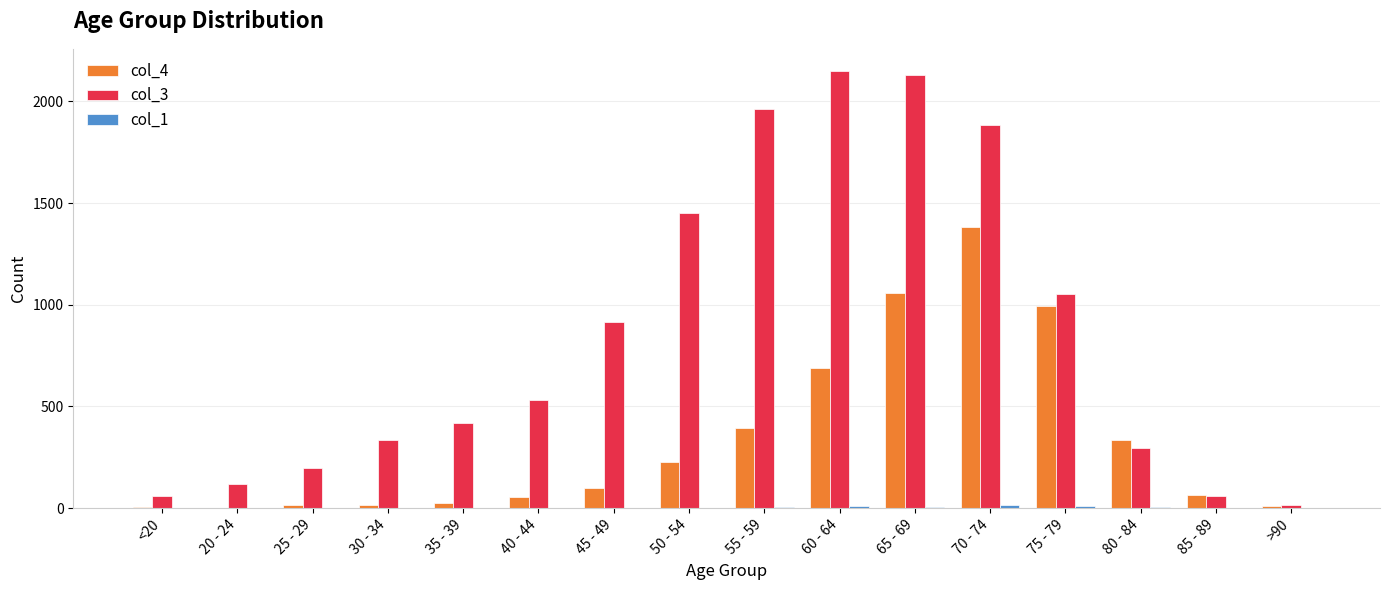

Count the number of data series in this chart.

3